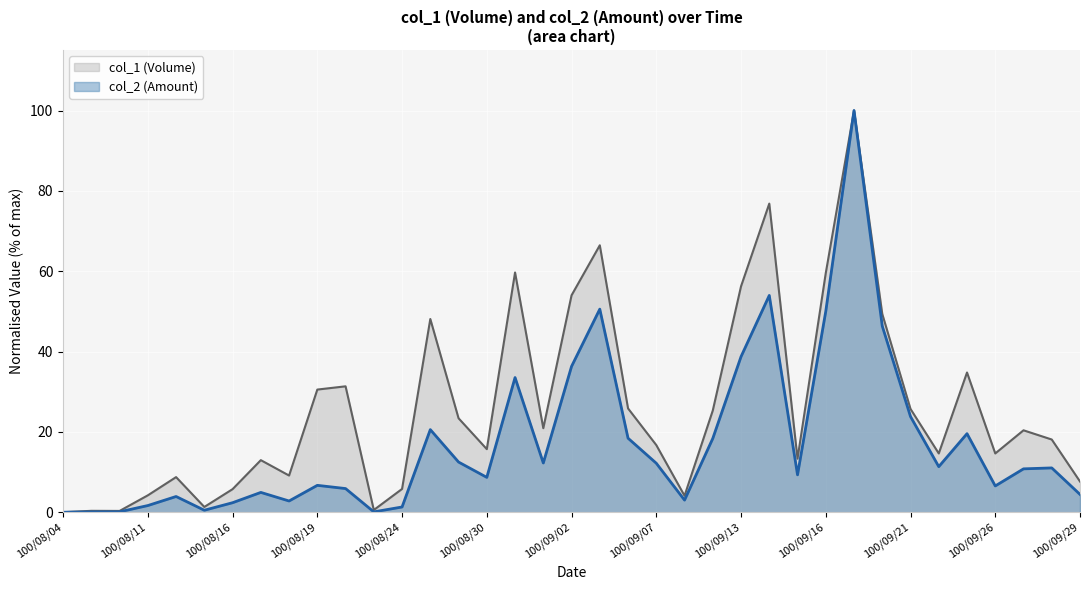

Reading right to left, what are all the values shown in this chart?

col_1 (Volume): 7.7	18.1	20.4	14.6	34.8	14.6	25.7	49.4	100.0	59.6	13.3	76.8	56.2	25.3	4.1	16.7	25.9	66.5	54.0	20.9	59.7	15.7	23.4	48.1	5.8	0.6	31.4	30.5	9.1	13.0	5.8	1.3	8.8	4.2	0.3	0.4	0.0
col_2 (Amount): 4.5	11.0	10.8	6.6	19.6	11.4	23.8	46.4	100.0	50.0	9.3	54.0	38.7	18.4	3.0	12.2	18.4	50.6	36.3	12.3	33.5	8.7	12.5	20.6	1.3	0.1	5.9	6.7	2.8	4.9	2.4	0.5	3.9	1.7	0.1	0.1	0.0